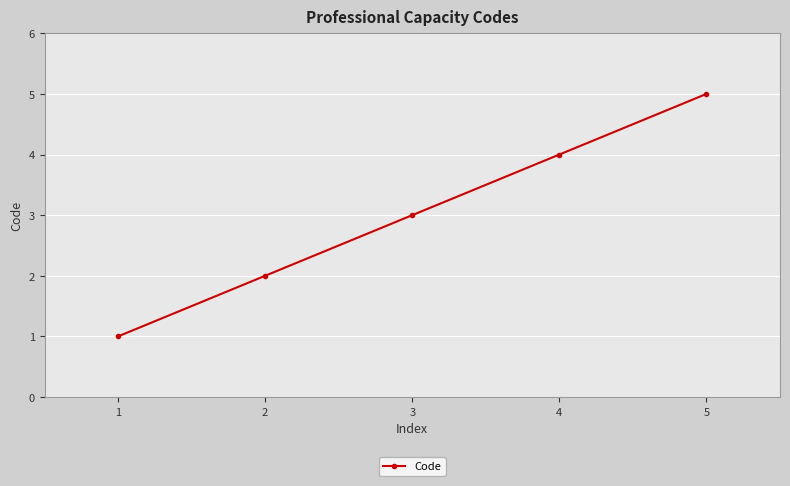

Does the chart display data point markers on the line(s)?

Yes